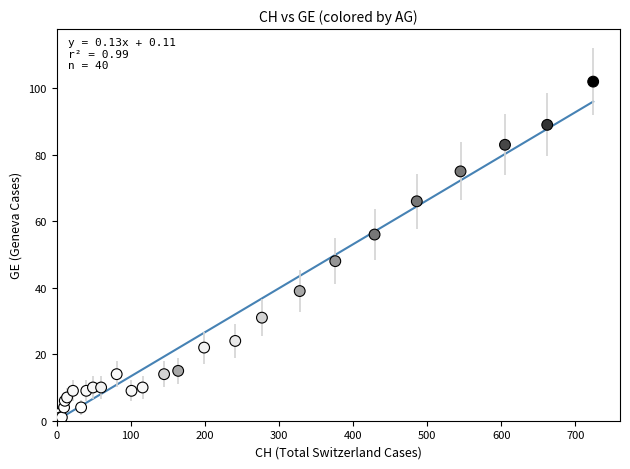

What Y value in the scatter plot is closest to 51?

48